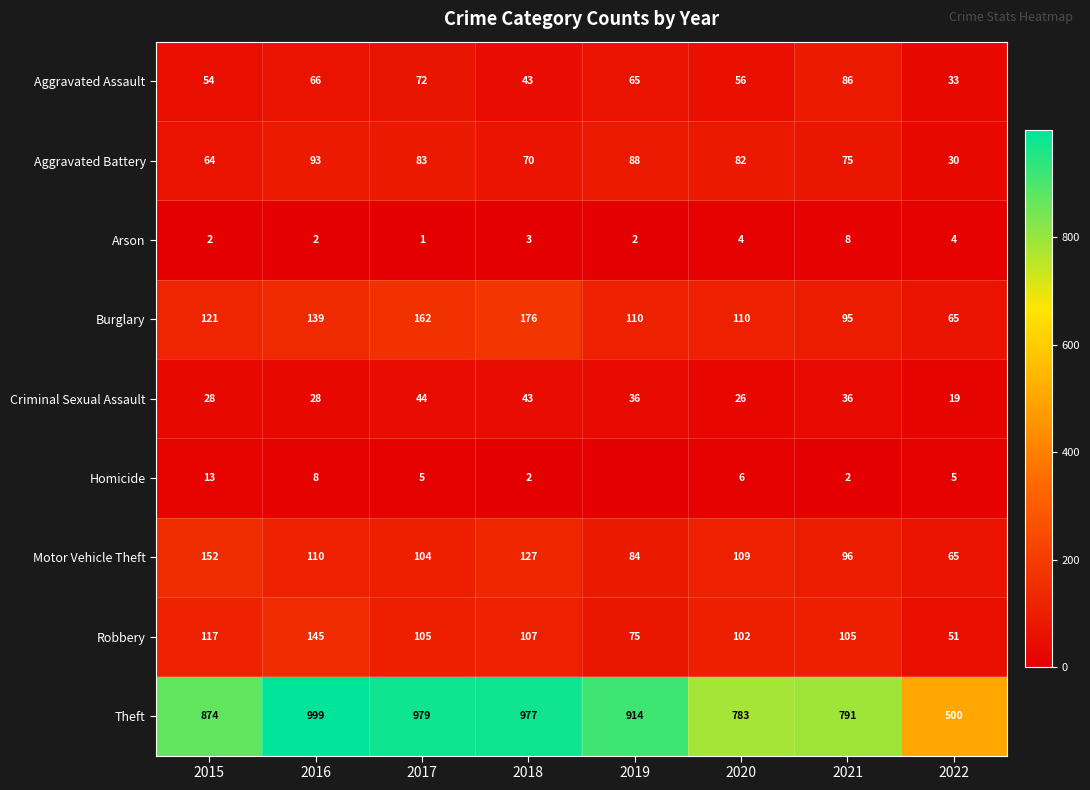

What is the sum of all Aggravated Assault values?

475